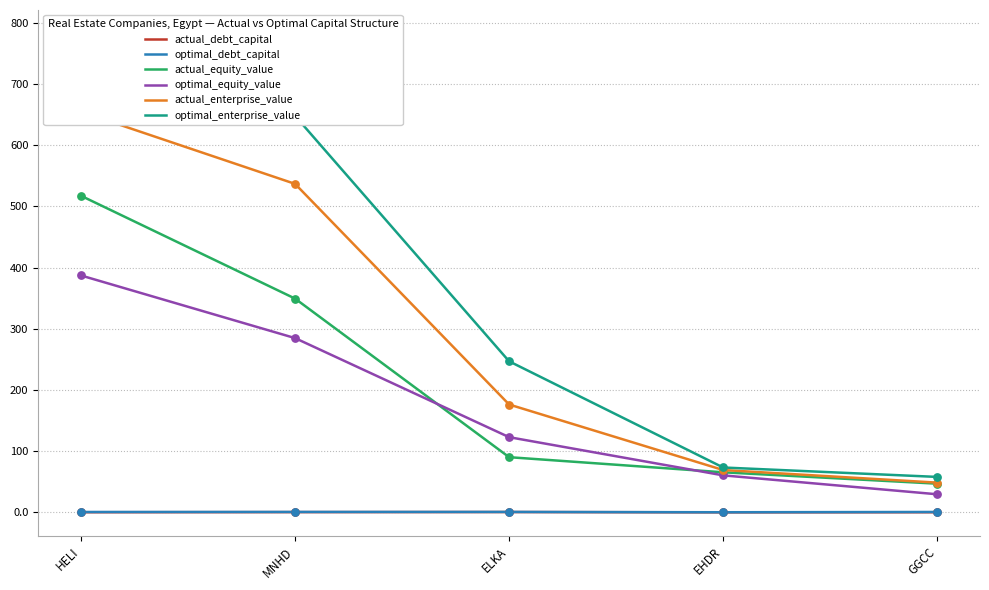

Which series has the largest total across all categories?

optimal_enterprise_value